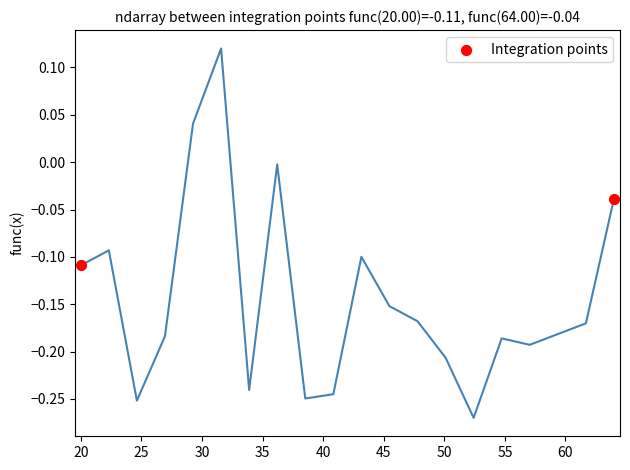

What is the average X value?

42.0